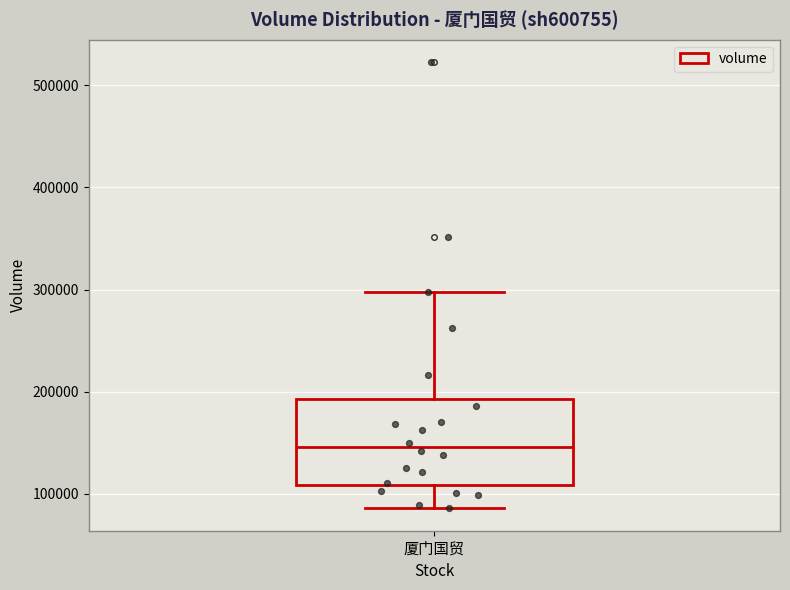

Read this box plot against the y-axis: the position of the median line, the range covered by the box, and the ends of both whiskers. The values are not printed on the chart, so give them approximately, as read against the axis.

median 150000, box 110000 to 190000, whiskers 90000 to 300000